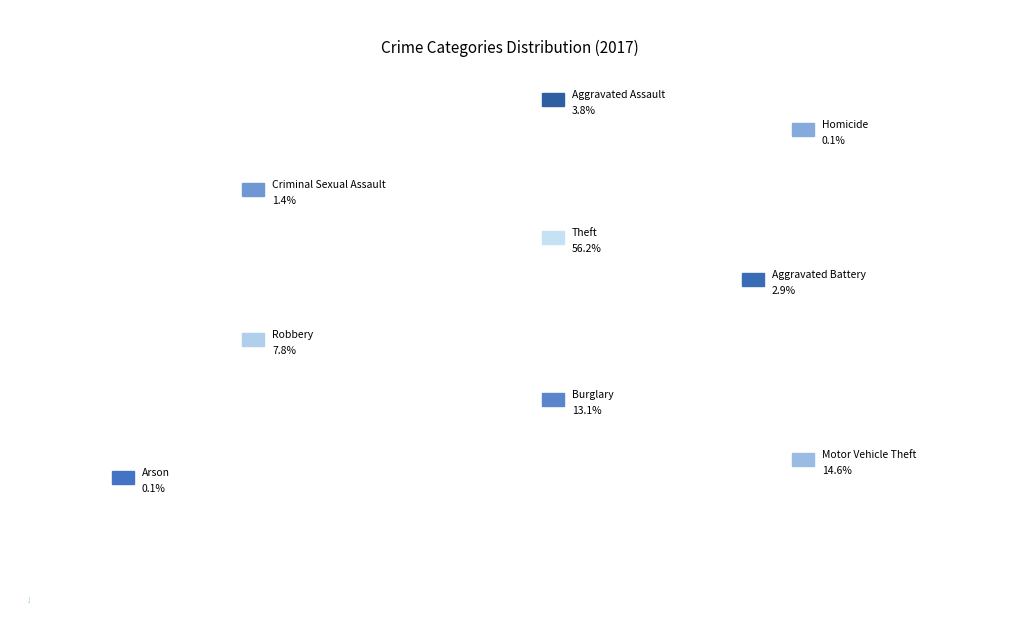

Rank the categories by value from lowest to highest.

Arson, Homicide, Criminal Sexual Assault, Aggravated Battery, Aggravated Assault, Robbery, Burglary, Motor Vehicle Theft, Theft